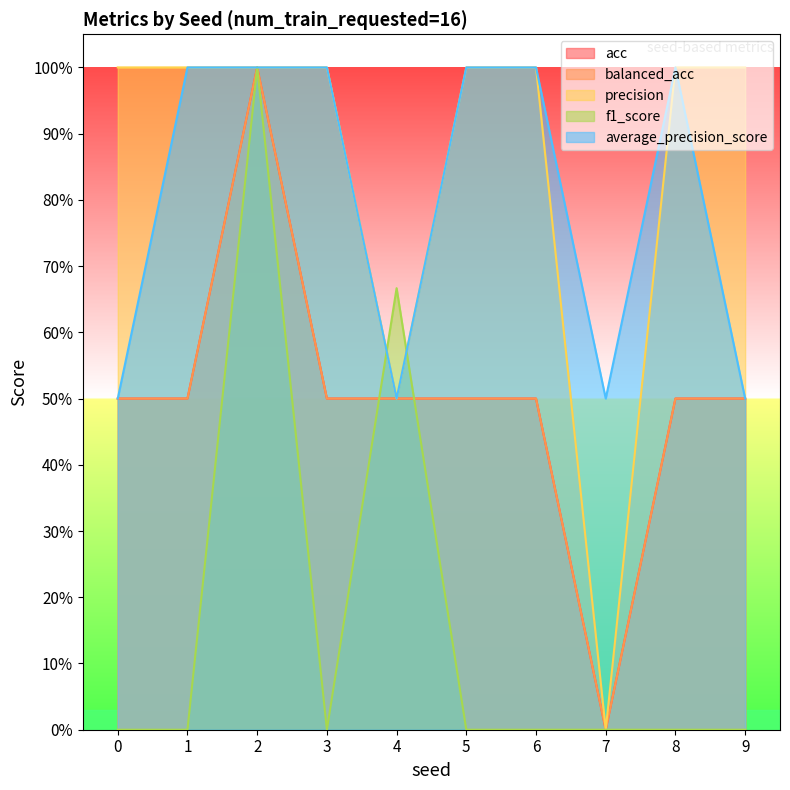

Is it true that f1_score equals -0.5 at 0?

False